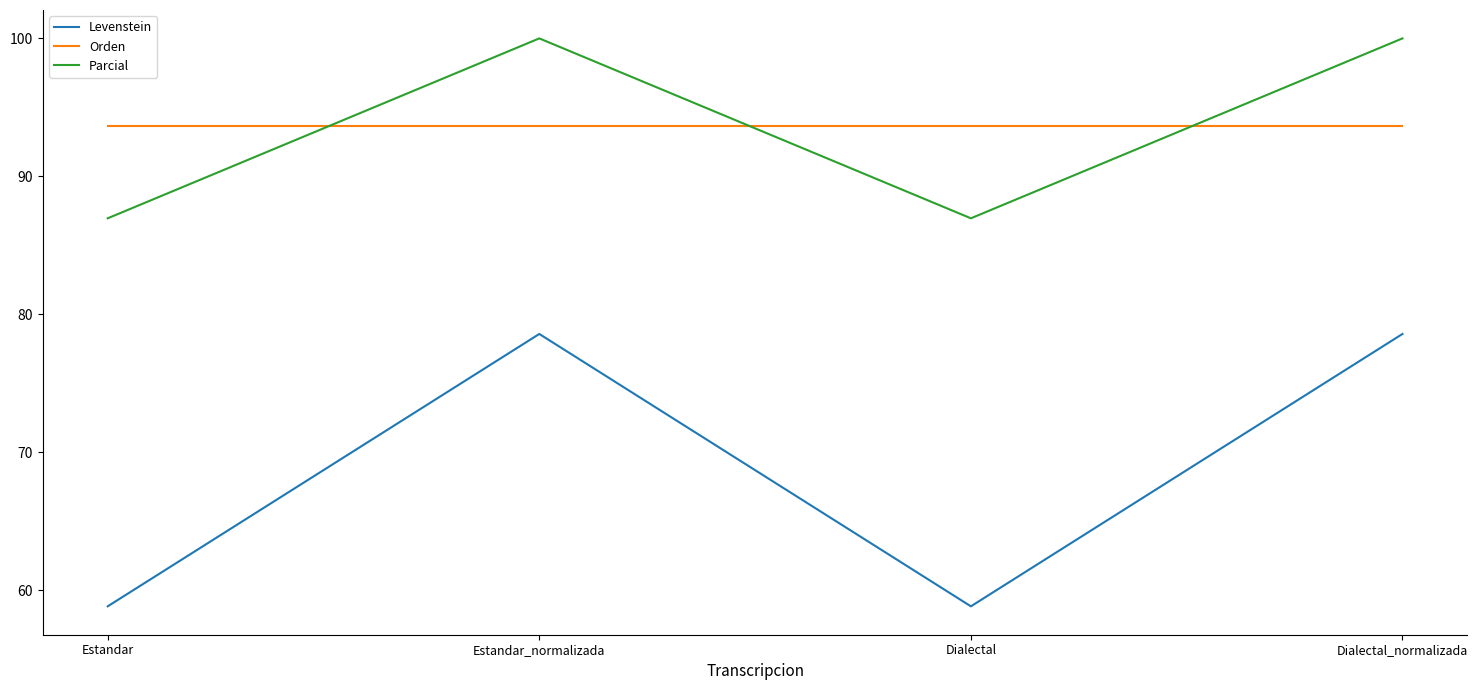

What is the difference between the highest and lowest values at Dialectal_normalizada?

21.4